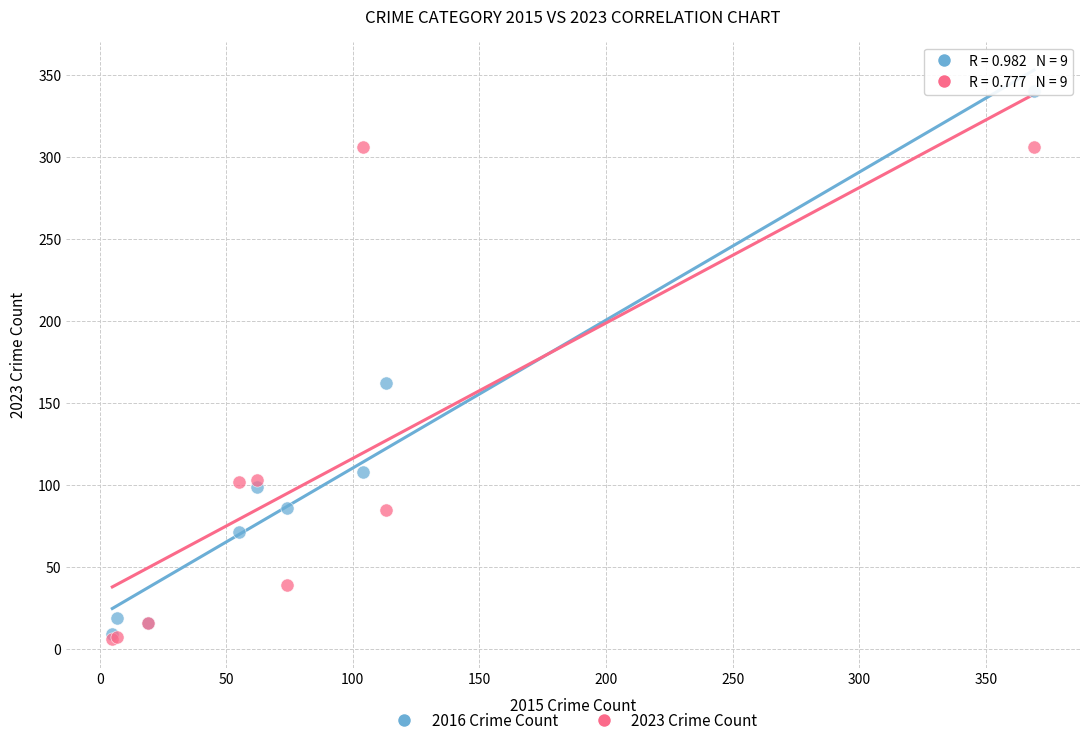

In the 2023 Crime Count series, what Y value is closest to 156?

103